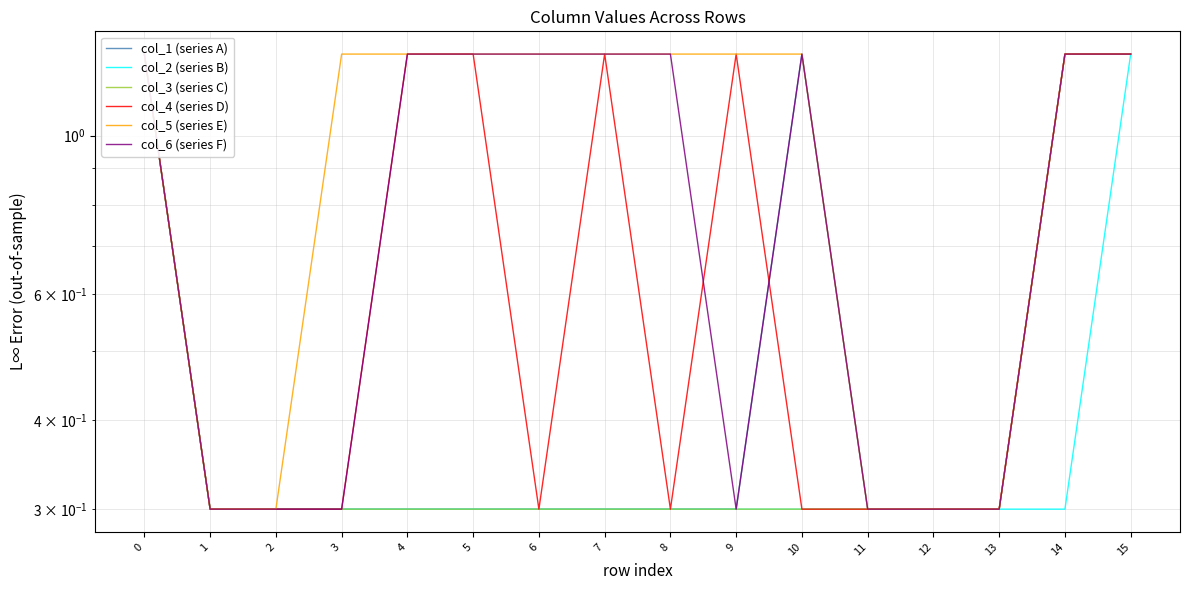

How many categories are shown in the chart?

16